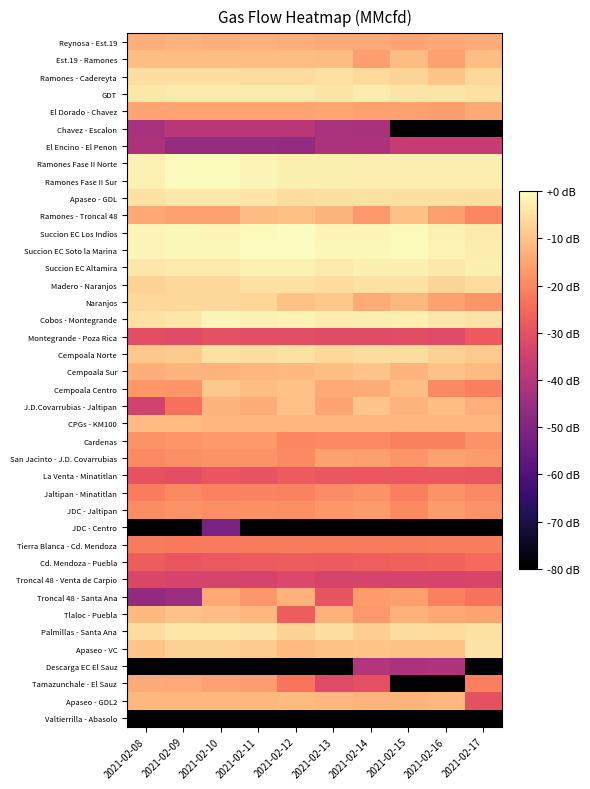

Which series has the widest spread of values?

Tamazunchale - El Sauz